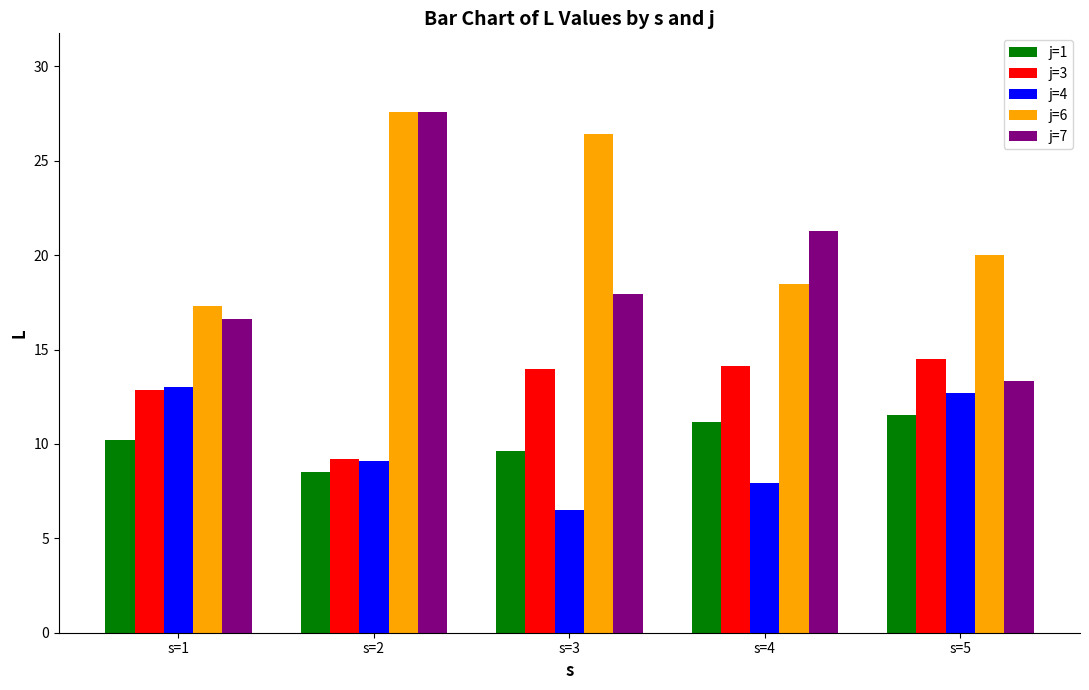

Is the value of j=1 at s=4 greater than the value of j=4 at s=4?

Yes